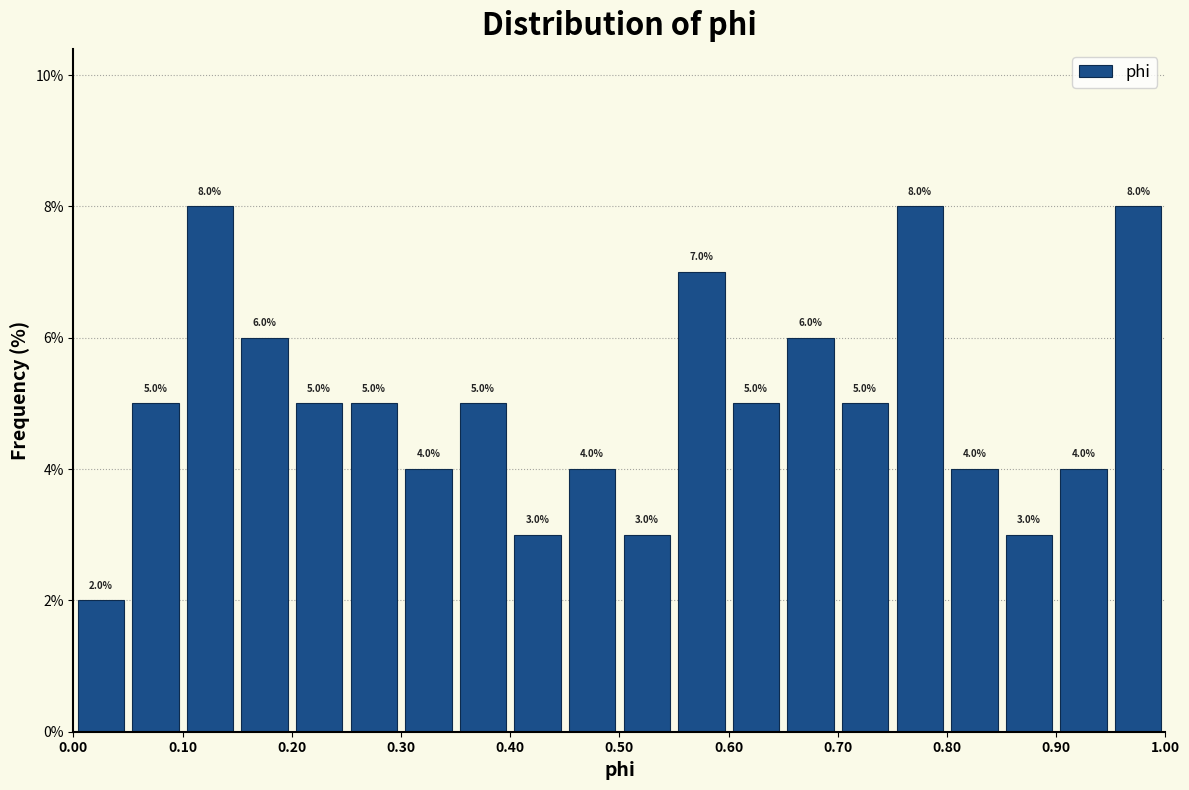

How tall is the bar that spans 0.15 to 0.20 on the x-axis?

6.0